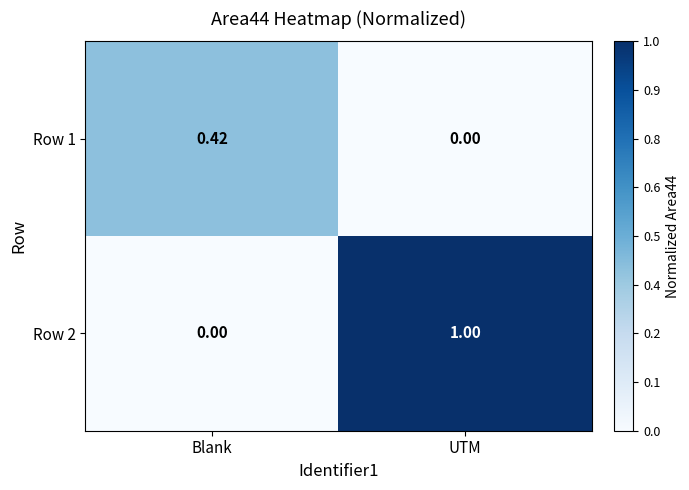

Which series has the largest total across all categories?

Row 2